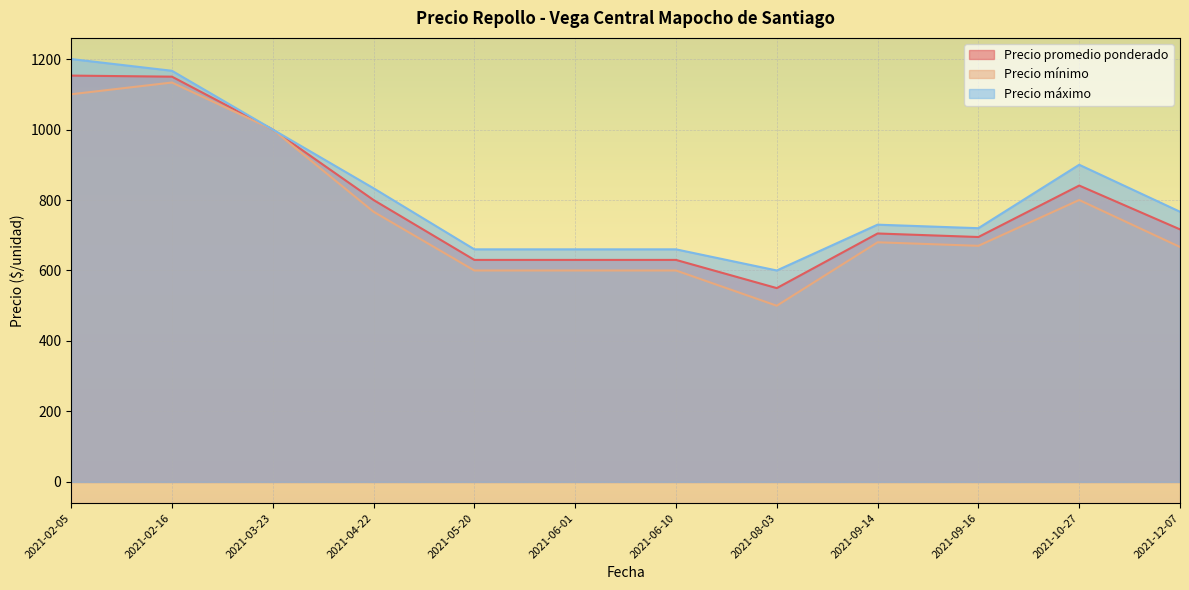

True or false: Precio mínimo and Precio promedio ponderado intersect in this chart.

False